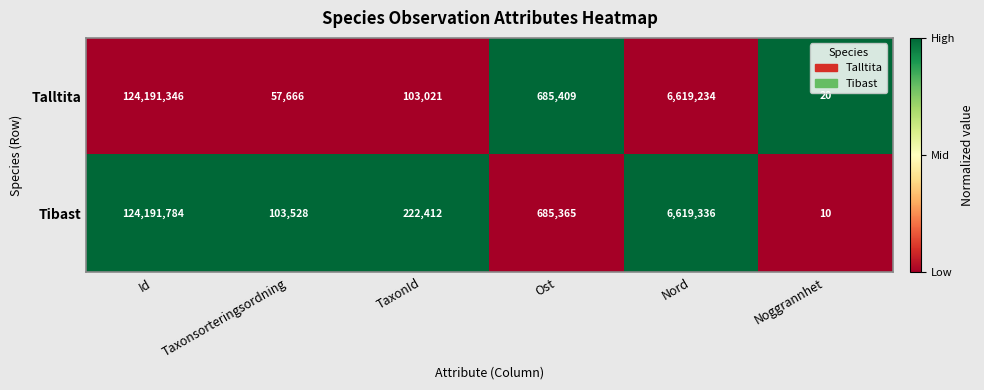

How many distinct data groups are displayed?

2